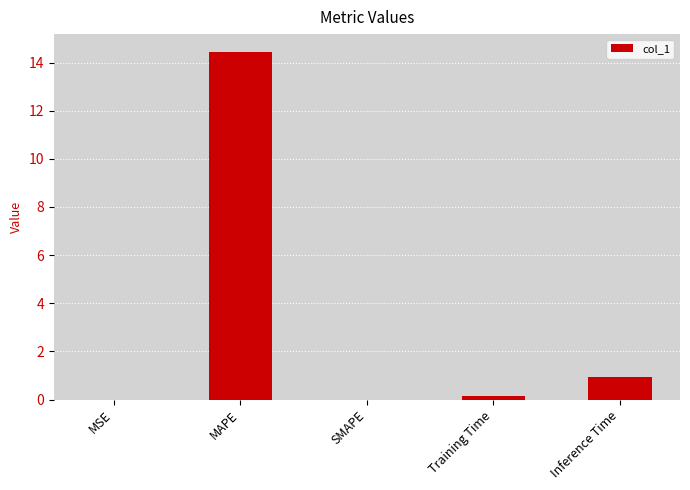

What is the change in value from Training Time to Inference Time?

+0.8